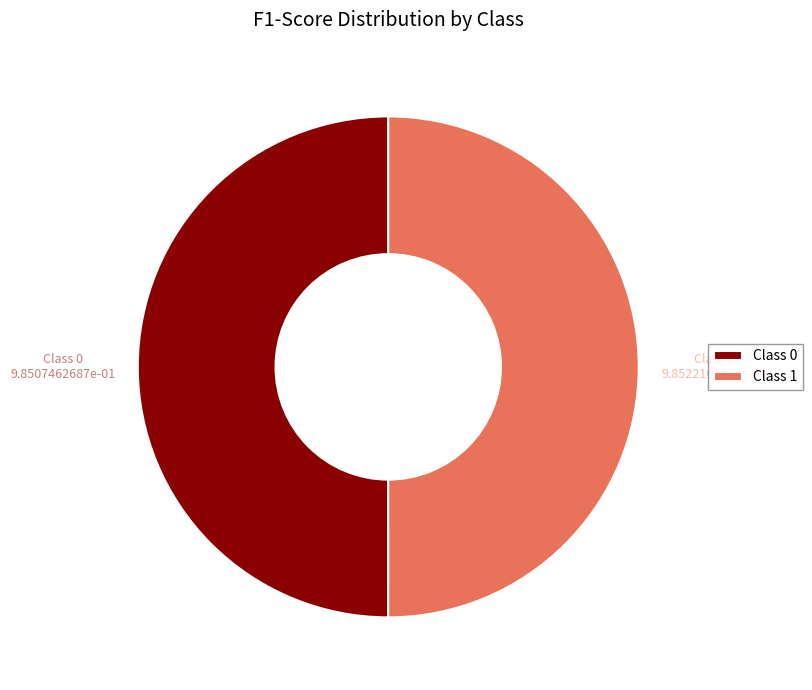

How many segments does this pie chart have?

2